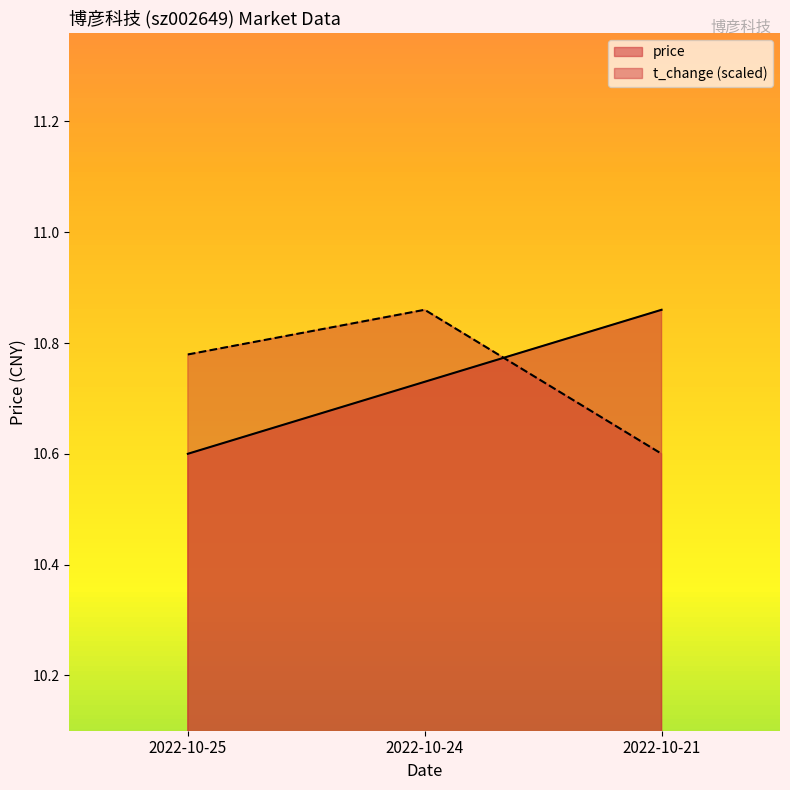

How many lines are shown in the chart?

2